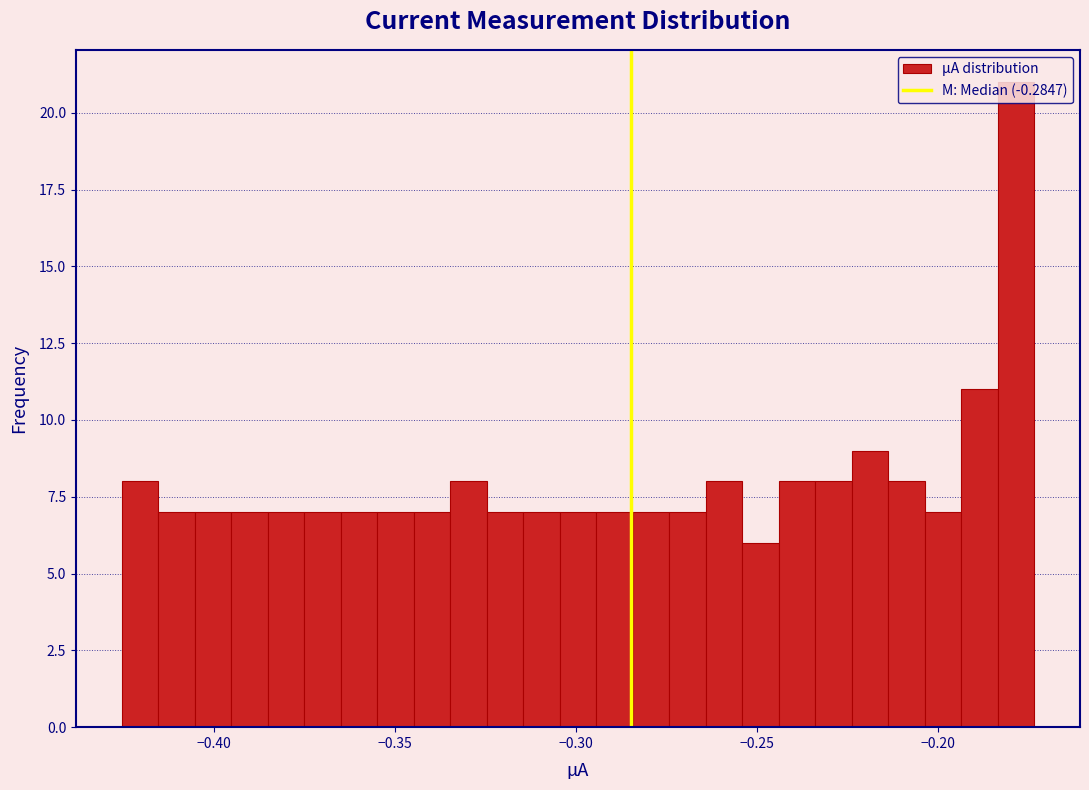

Around what value on the x-axis is the tallest bar? Give the approximate position of its centre, as read against the axis.

-0.180